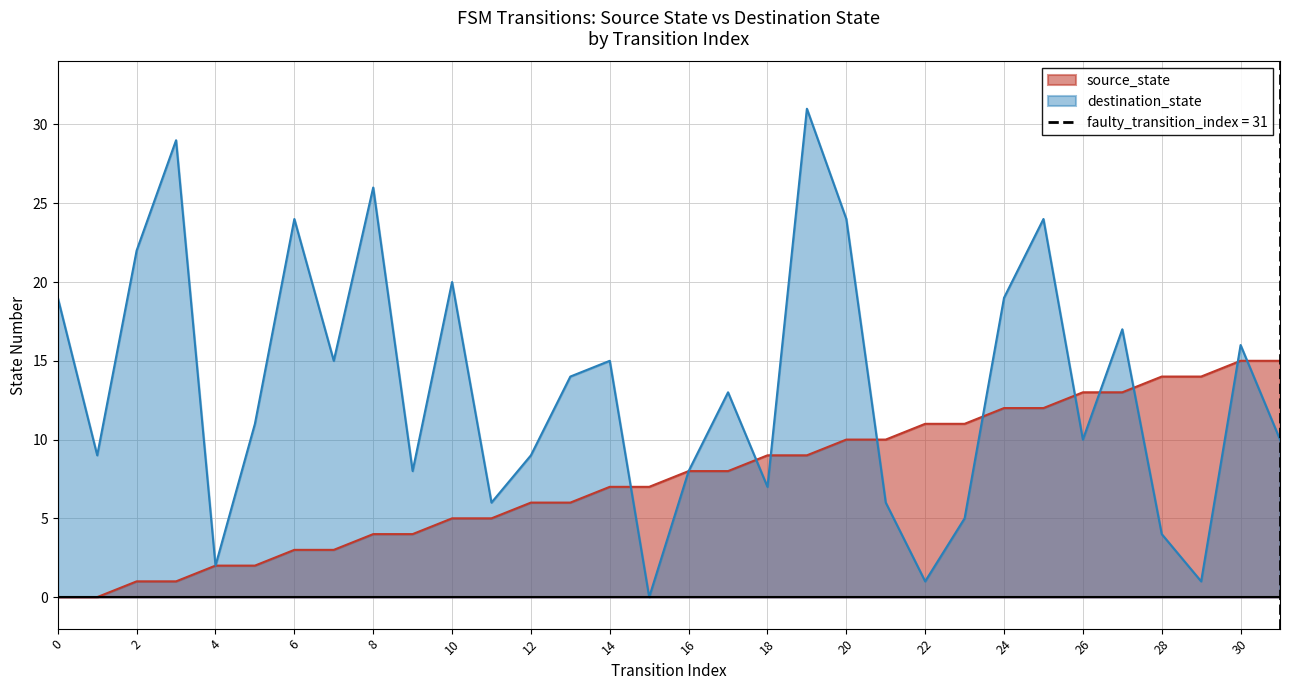

What is the average value of the destination_state series?

13